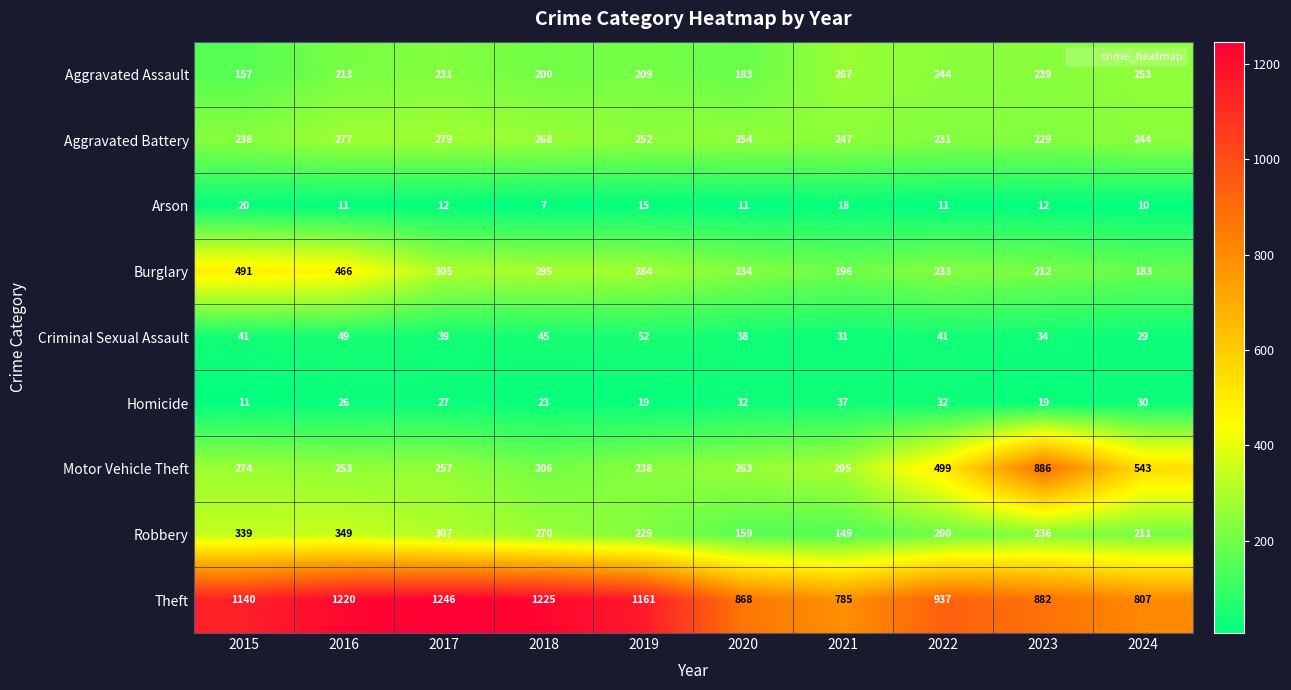

What is the greatest value displayed?

1246